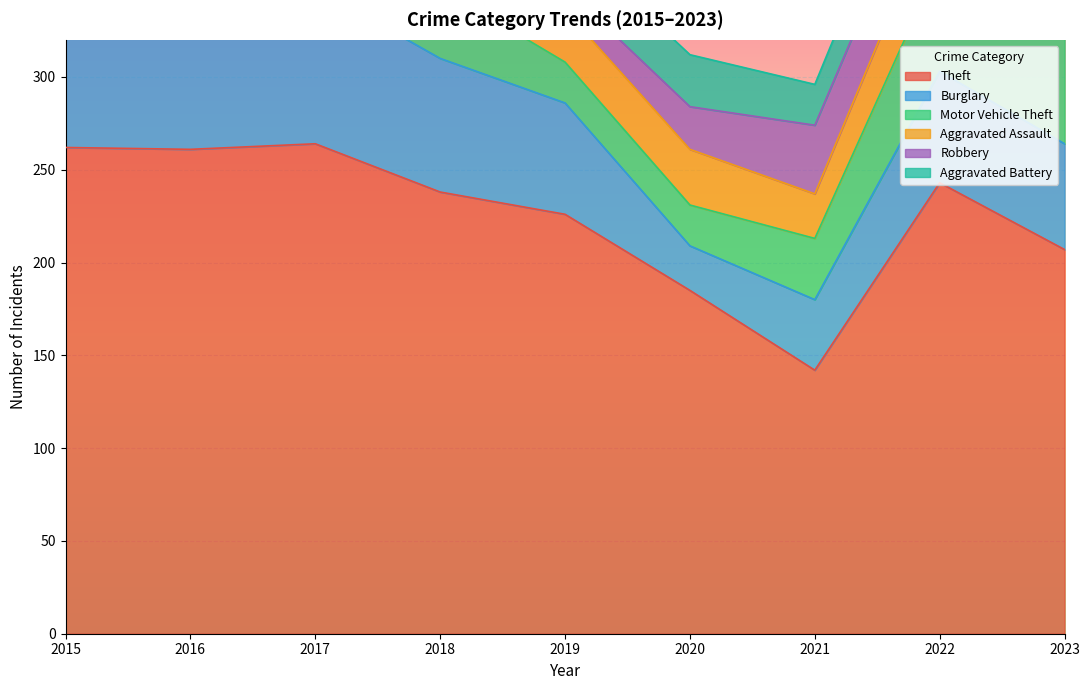

How many intersections are there between Burglary and Aggravated Battery?

2